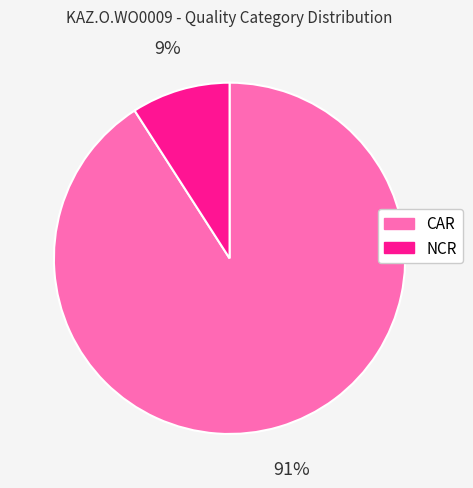

Is CAR the majority of the pie?

Yes